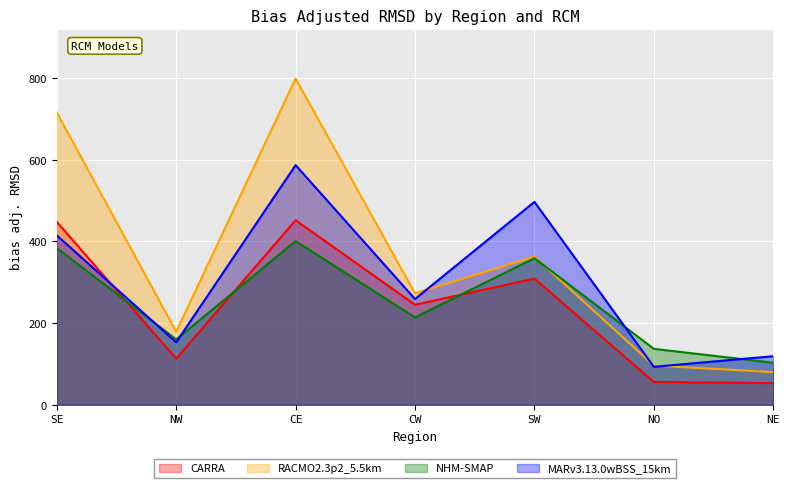

What is the spread (max minus min) of values at CE?

398